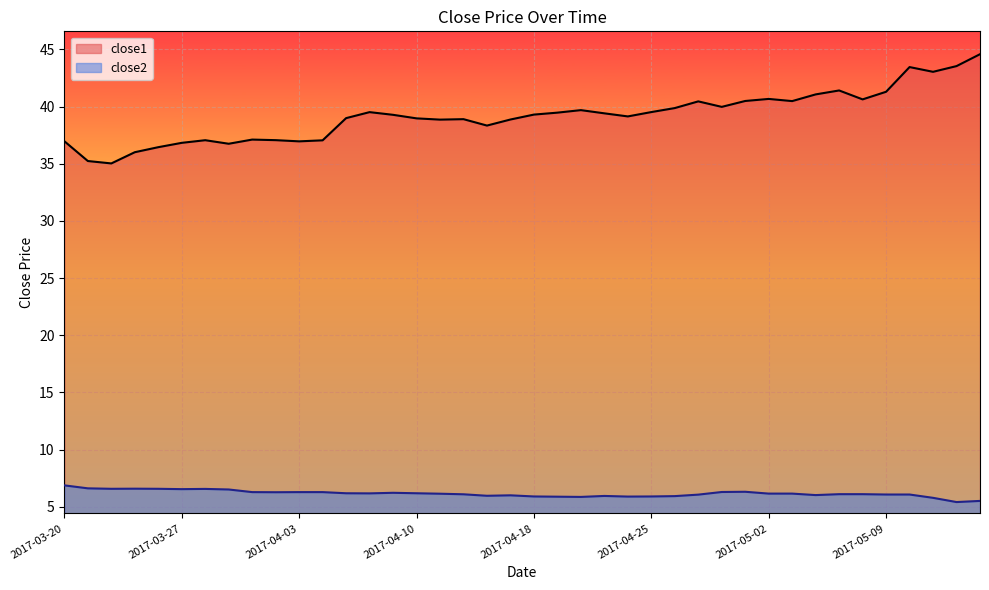

At which category does close2 reach its first local peak?

2017-03-23